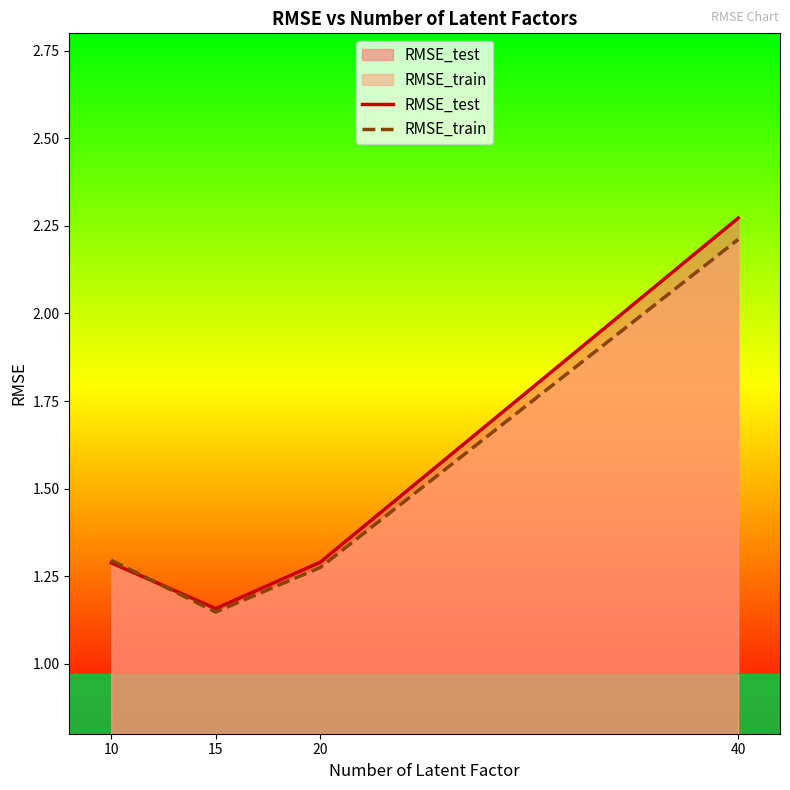

List the series in order of their peak value, lowest first.

RMSE_train, RMSE_test